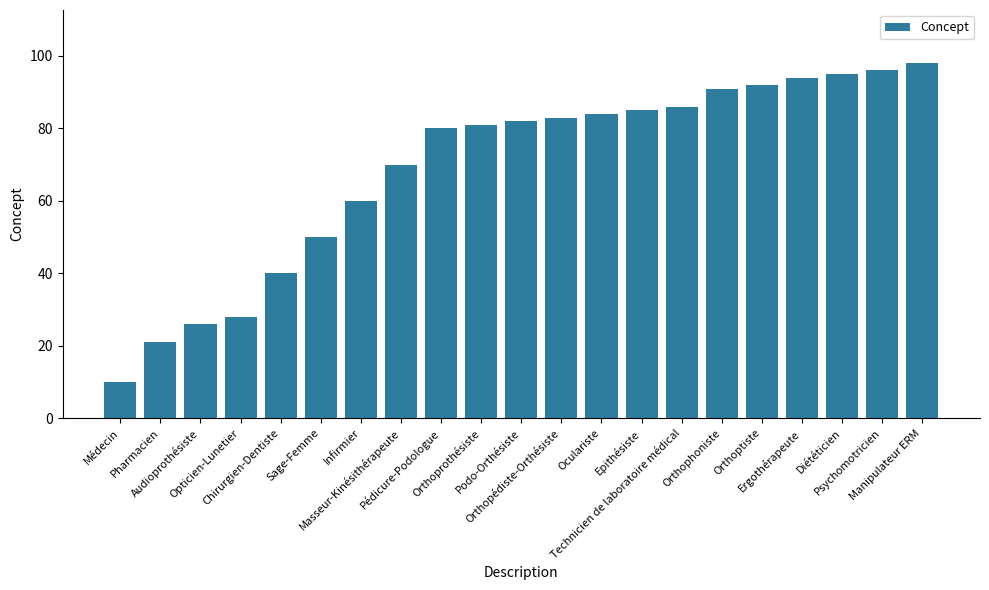

Reading left to right, transcribe all the data shown in this chart.

10	21	26	28	40	50	60	70	80	81	82	83	84	85	86	91	92	94	95	96	98